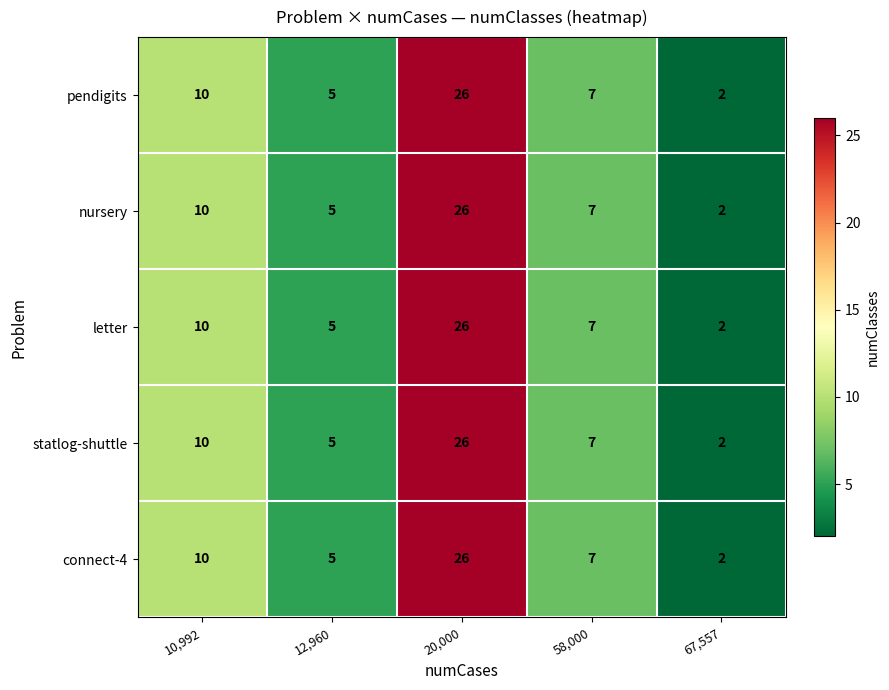

At which label is nursery closest to 14?

10,992